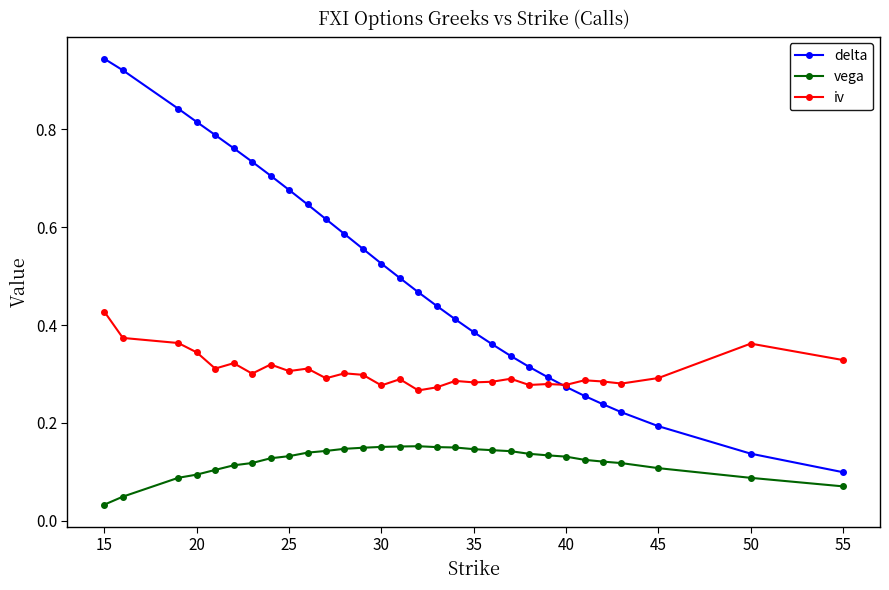

Which series has the largest total across all categories?

delta